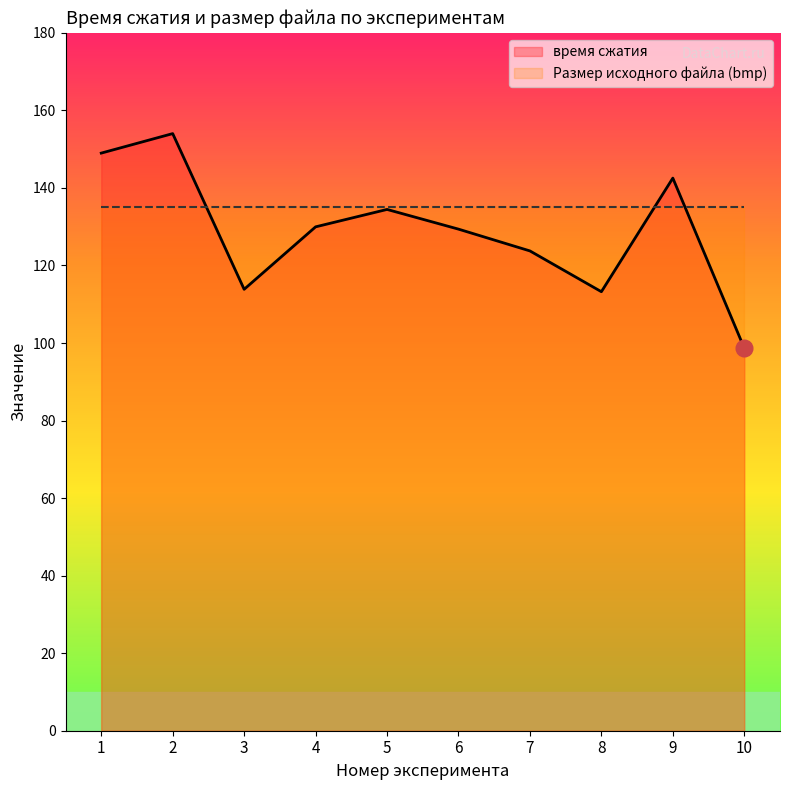

What is the sum of all values?

1288.8